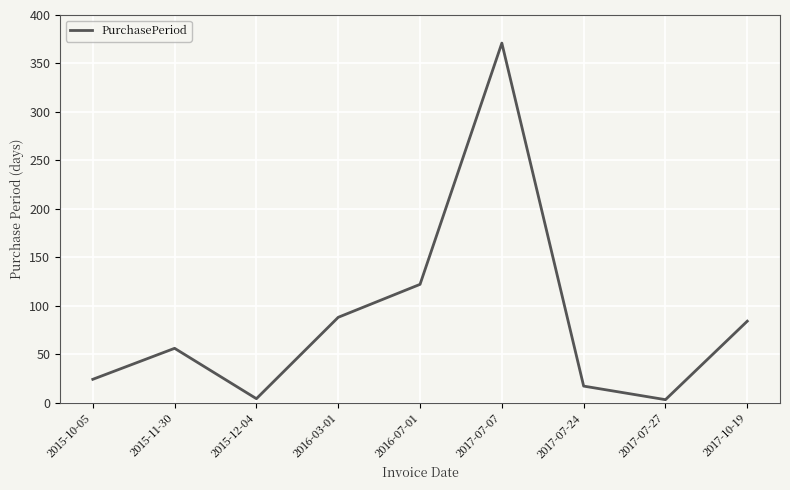

At which category does the chart reach its peak across all series?

2017-07-07